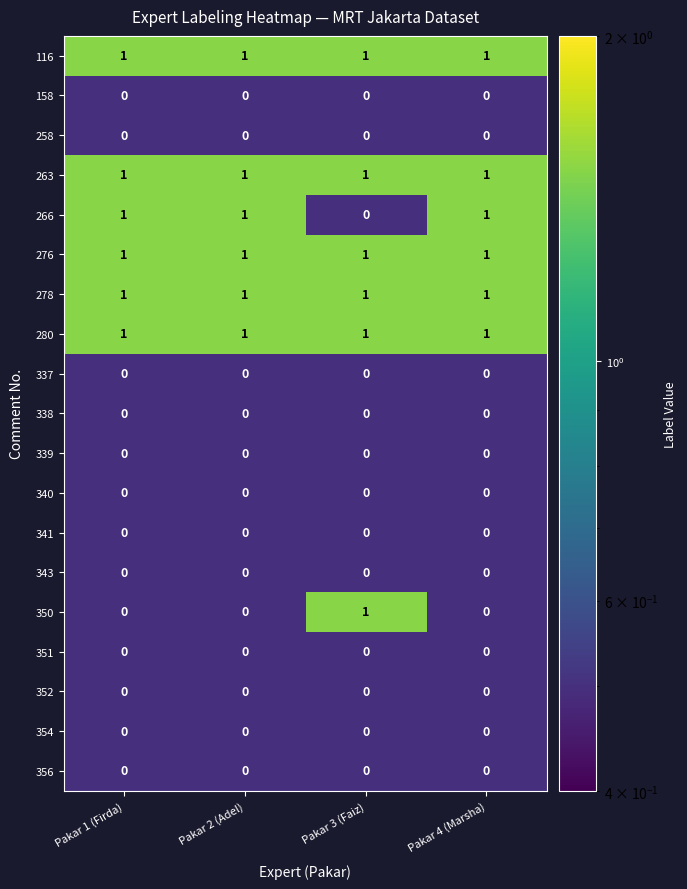

What is the total value across all series at Pakar 1 (Firda)?

6